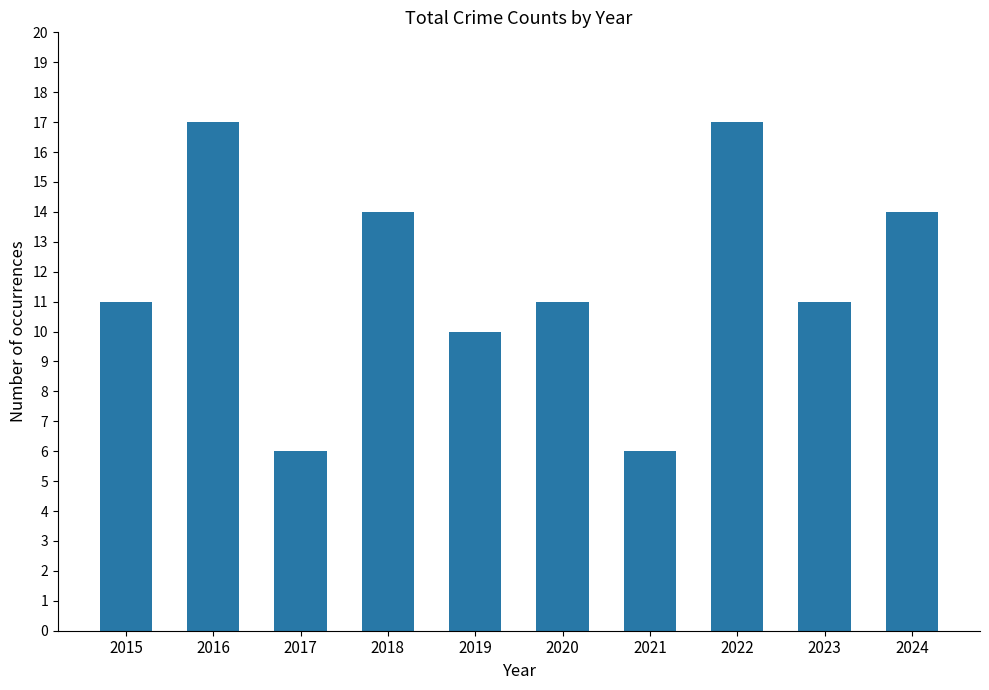

Approximately how many times larger is the value at 2024 compared to 2017?

2.3